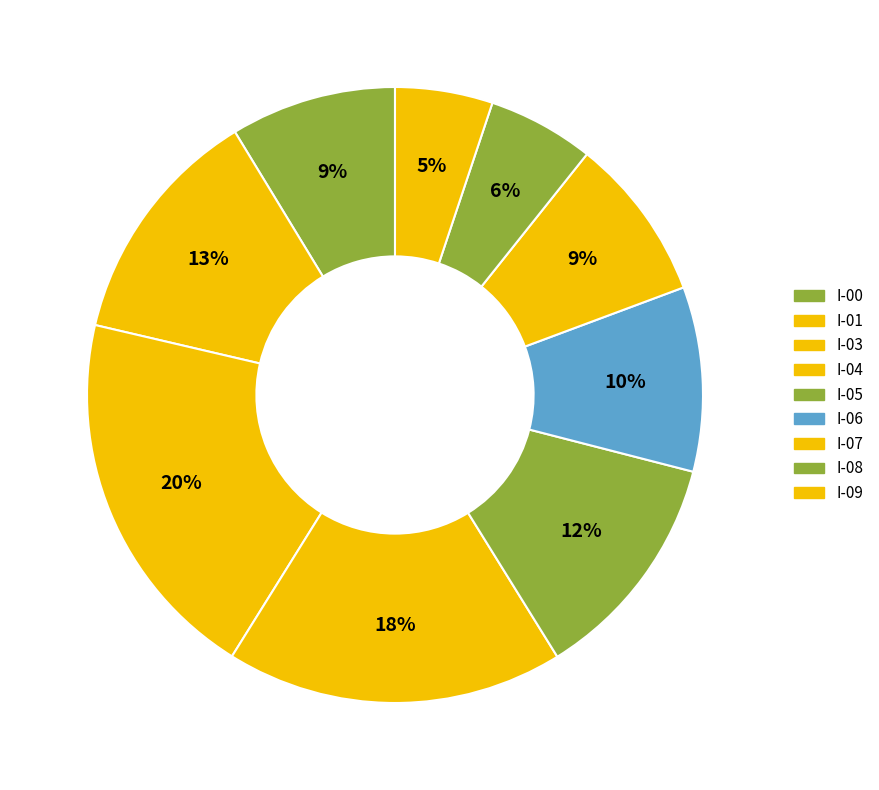

To the nearest percent, what is the difference between the I-06 and I-00 slice percentages?

1%